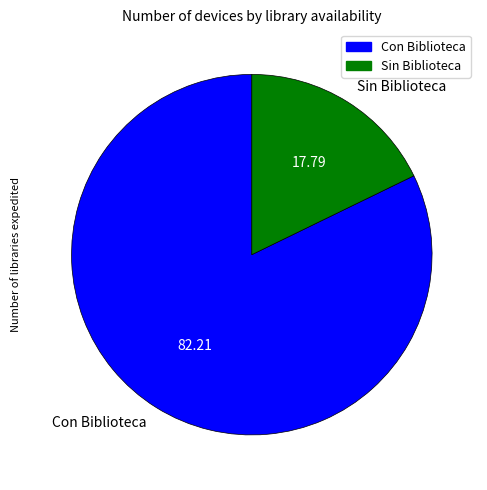

Rank the categories by value from lowest to highest.

Sin Biblioteca, Con Biblioteca